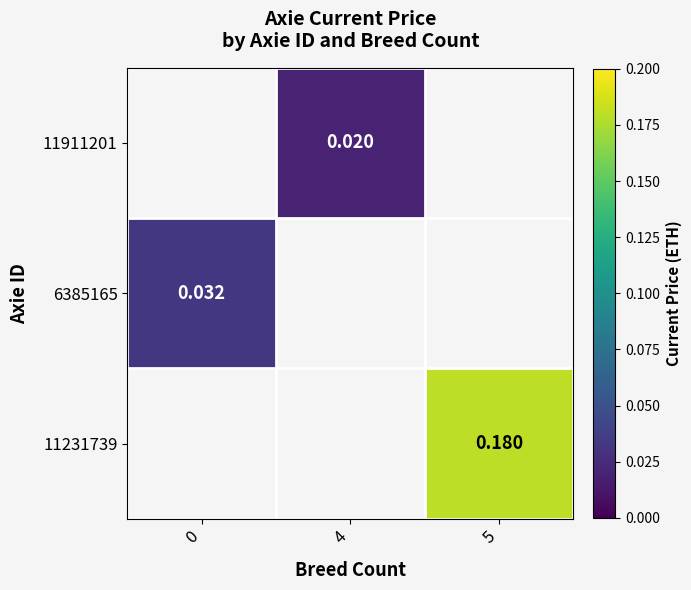

Is the value of 11231739 at 5 greater than the value of 11911201 at 4?

Yes